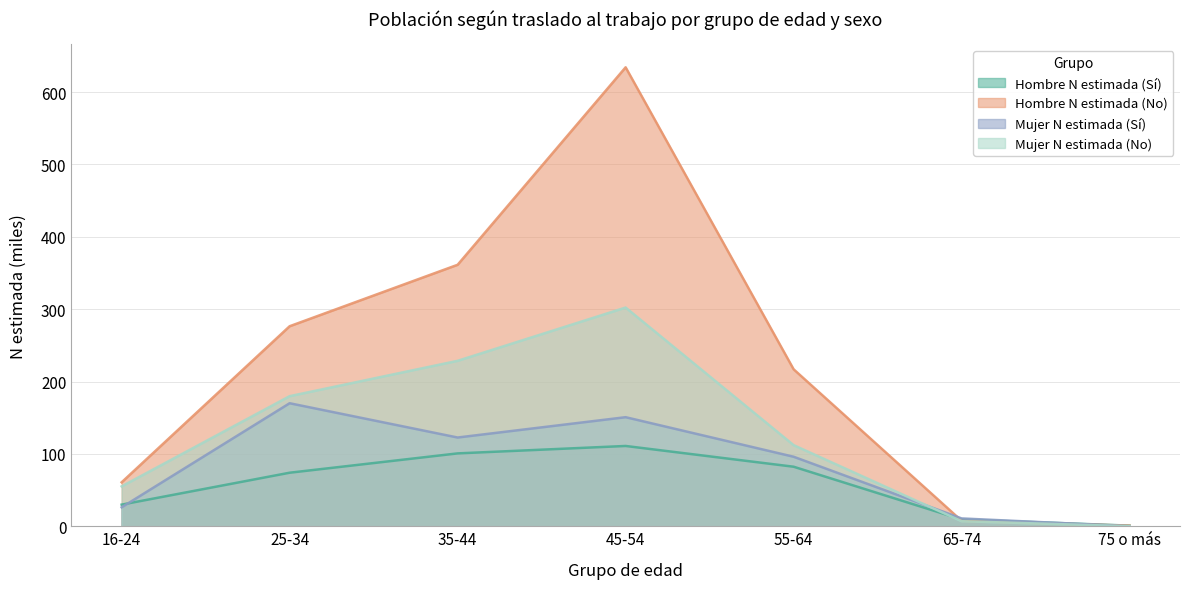

What is the sum of the Mujer N estimada (Sí) values at 45-54 and 65-74?

161.5